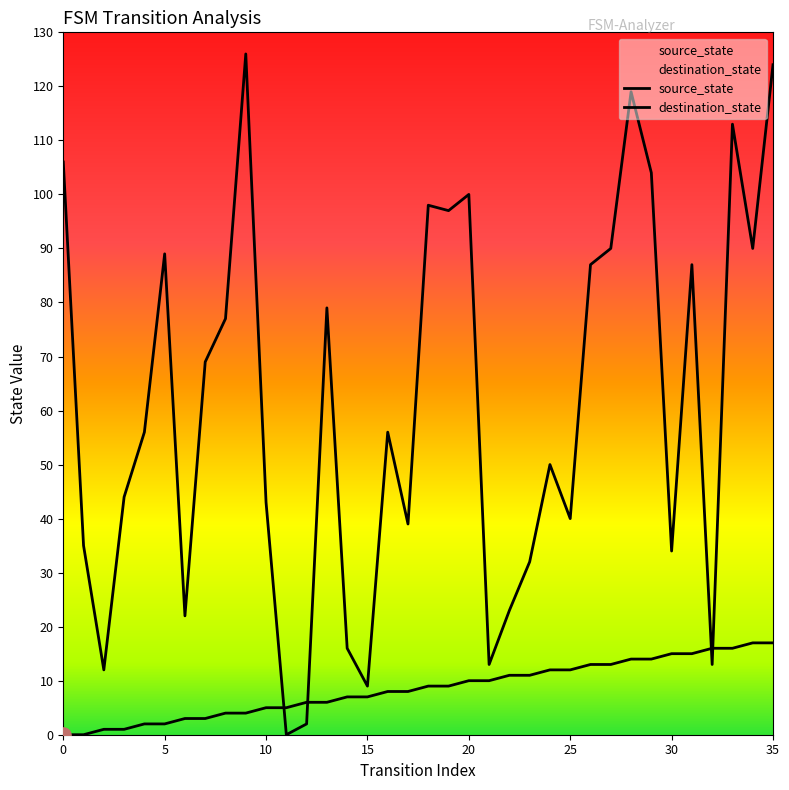

Which series has the largest Y range (max minus min)?

destination_state